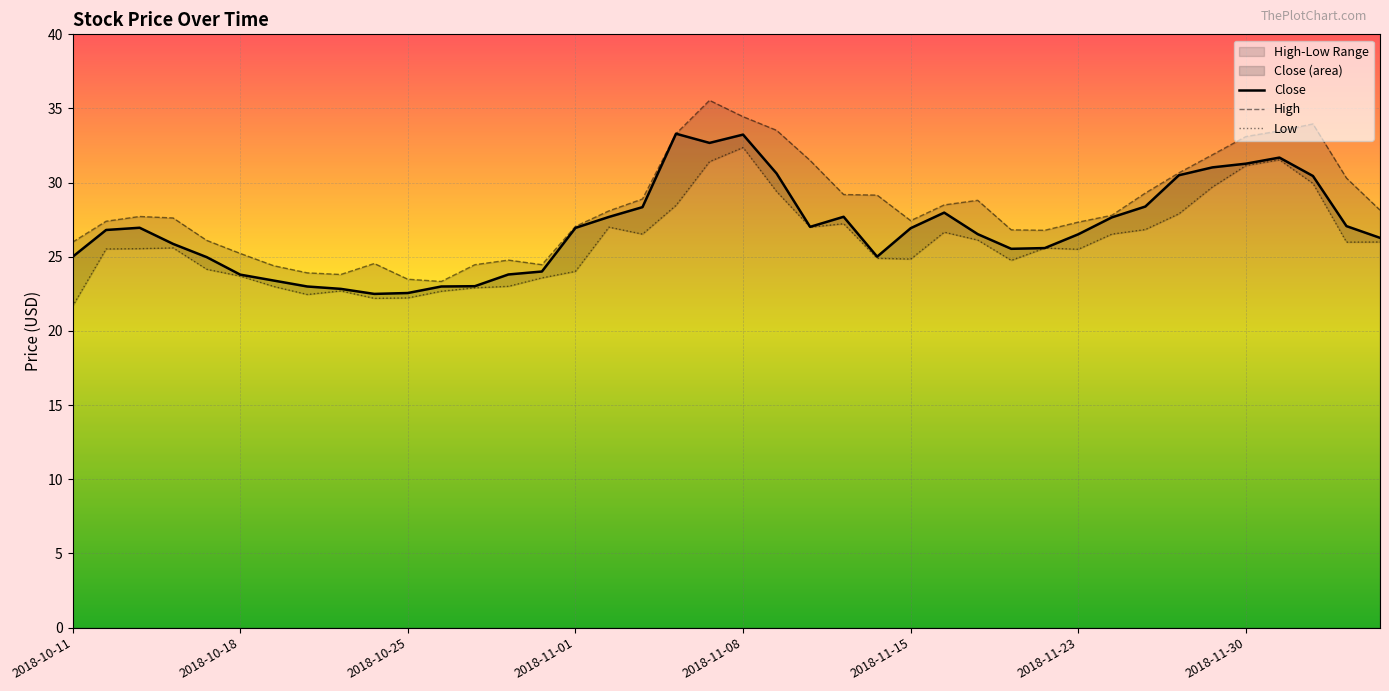

The value of Close at 2018-11-30 is 7.1. True or false?

False